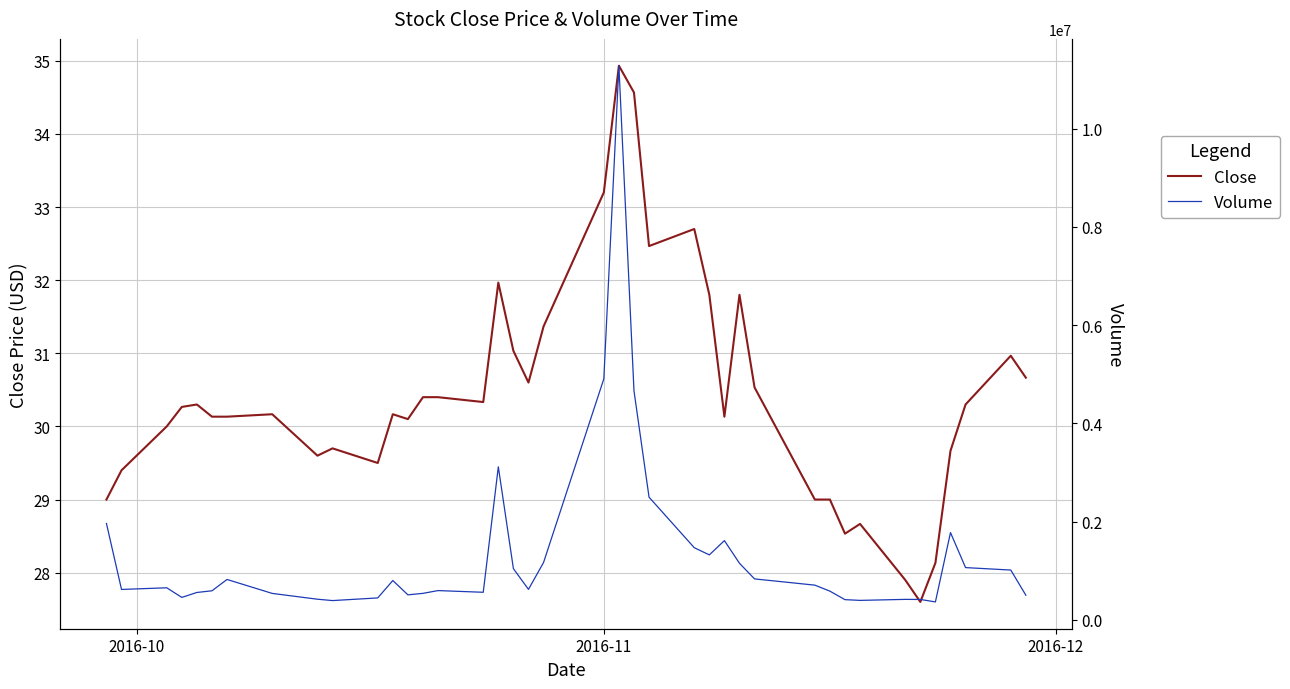

What is the maximum value for Close?

34.9